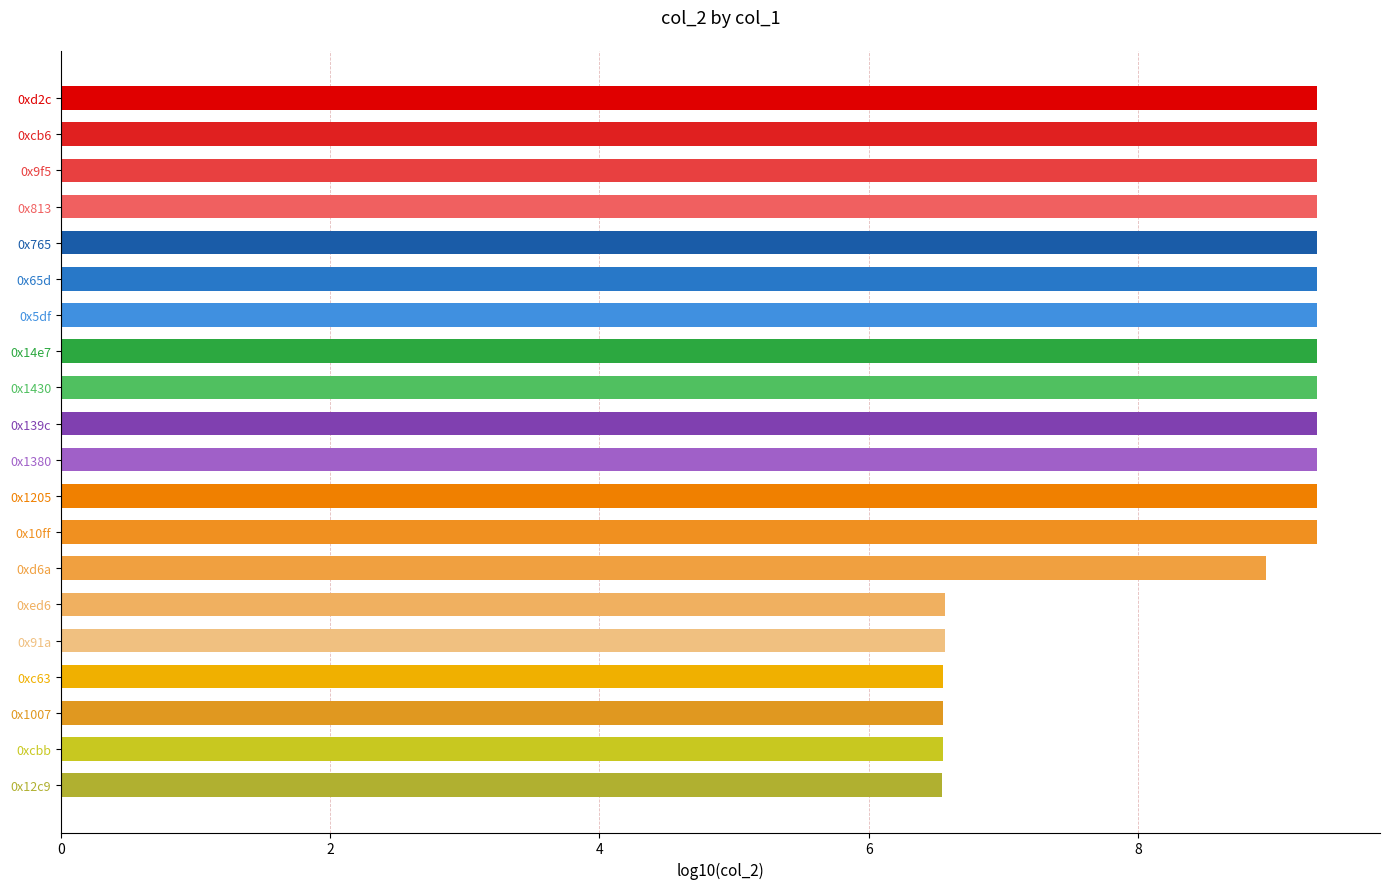

What is the difference between the second highest and second lowest values?

2.8